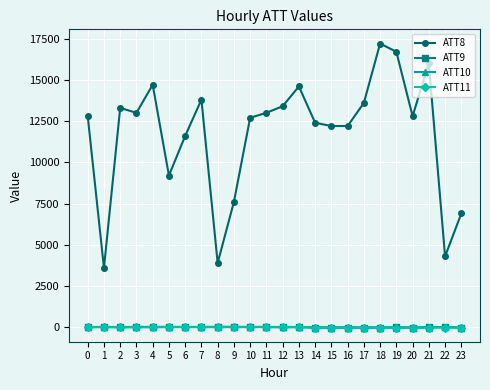

How many data points does each series have?

24